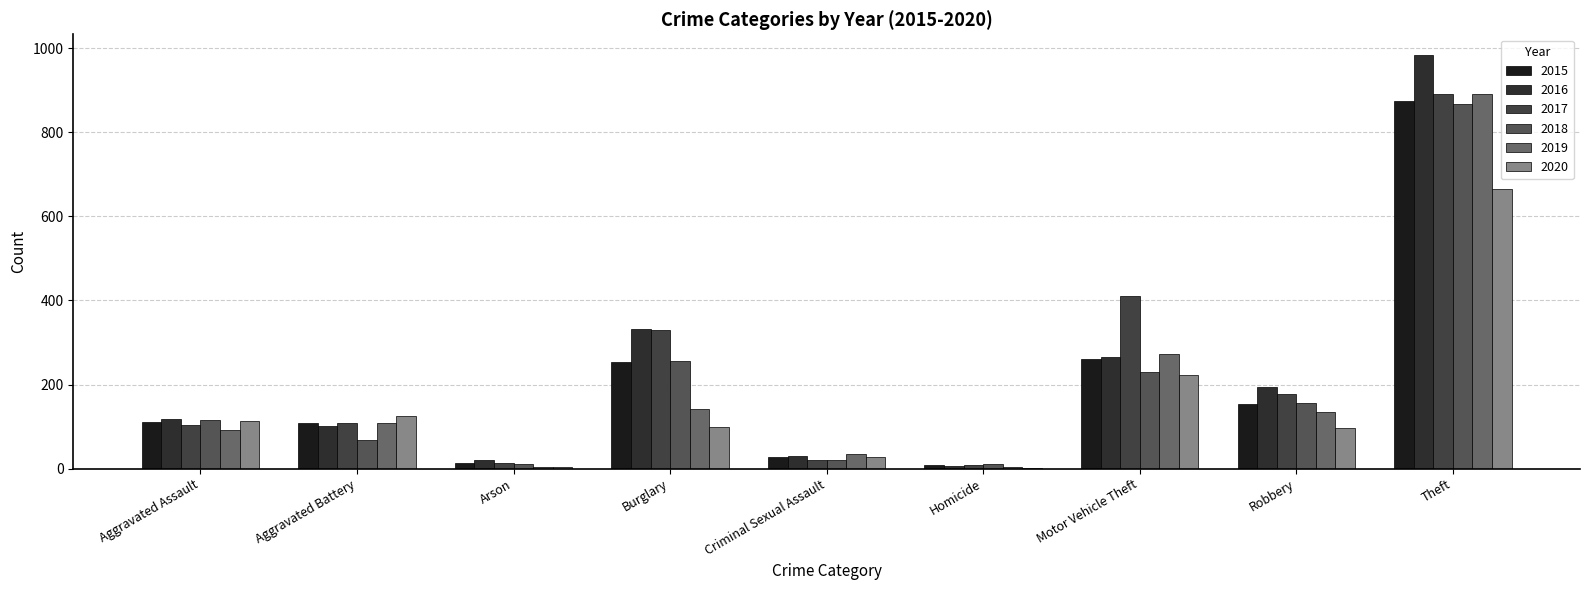

Is the value of 2018 at Arson greater than the value of 2016 at Aggravated Assault?

No